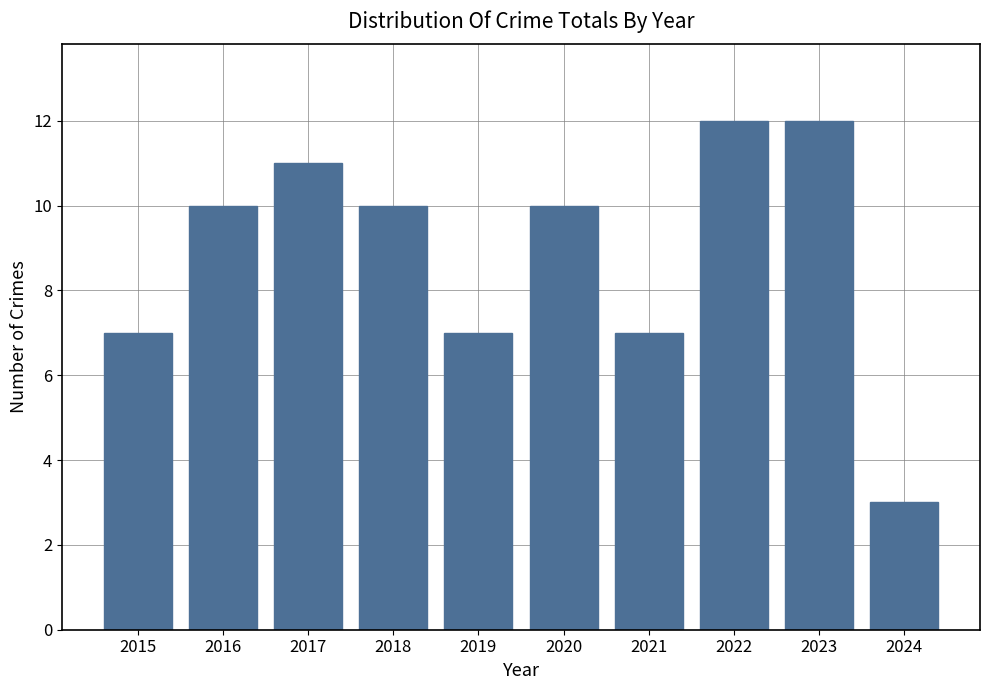

Between 2021 and 2017, which is larger?

2017